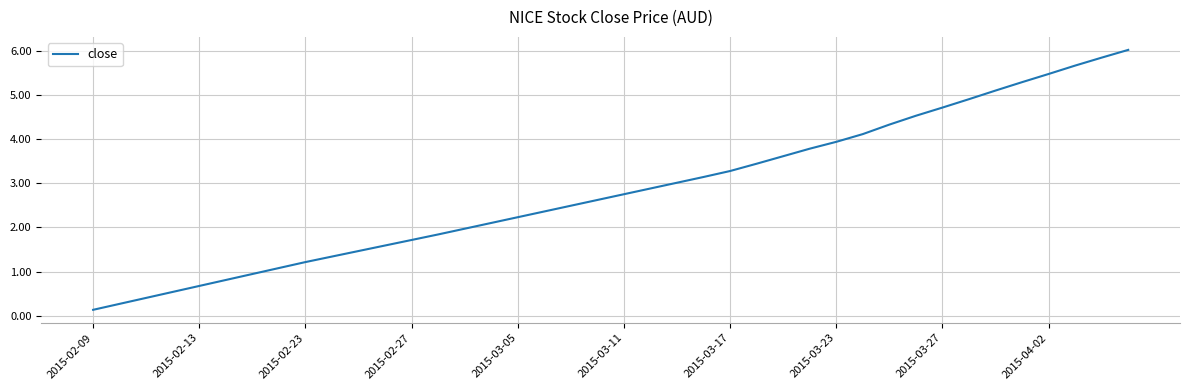

What is the difference between the maximum and minimum values?

5.9